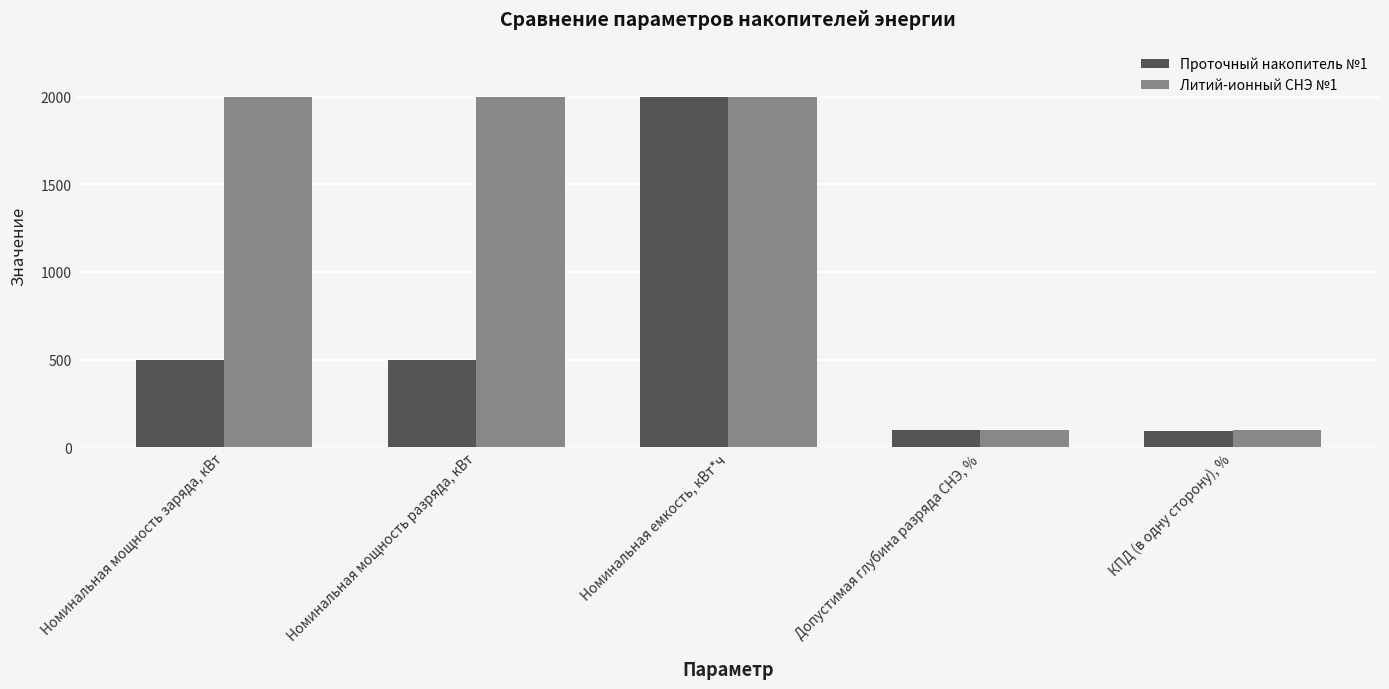

What is the label of the 2nd bar from the left?

Номинальная мощность разряда, кВт